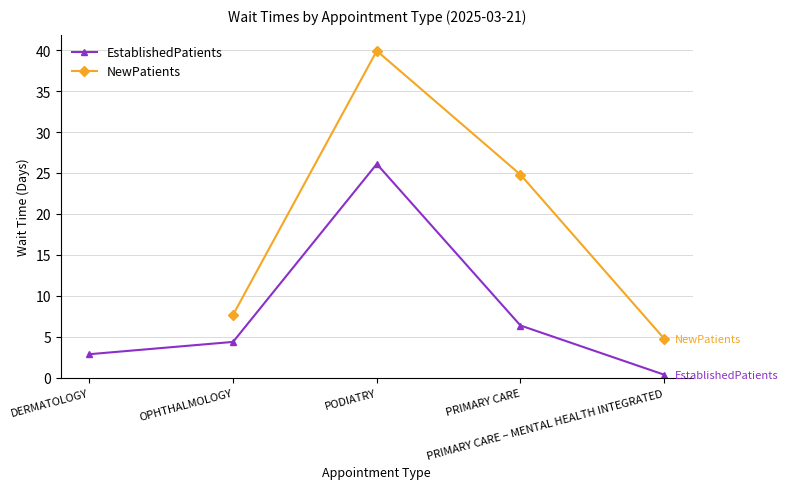

How many interior local peaks does the NewPatients series have?

1